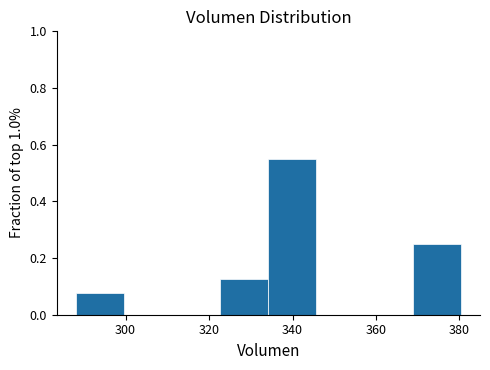

How tall is the bar that spans 334 to 346 on the x-axis? Neither the bar edges nor the heights are printed on the chart, so give them approximately, as read against the axes.

0.56